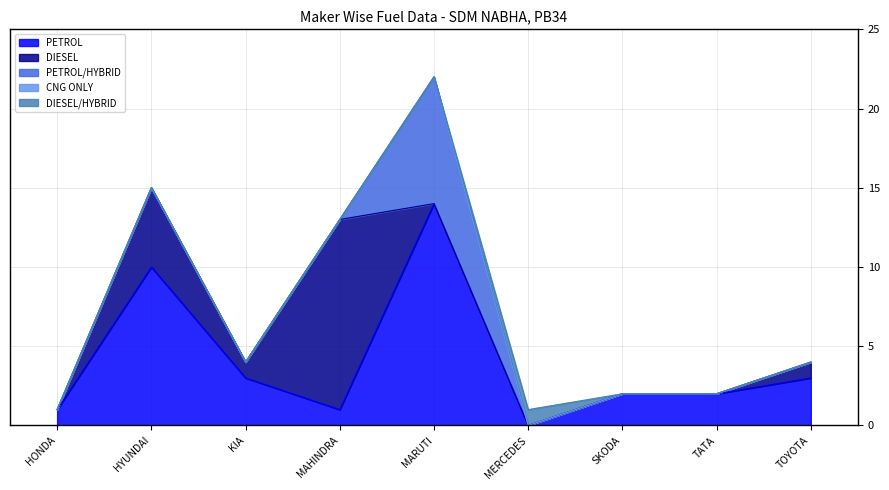

What is the sum of all PETROL/HYBRID values?

8